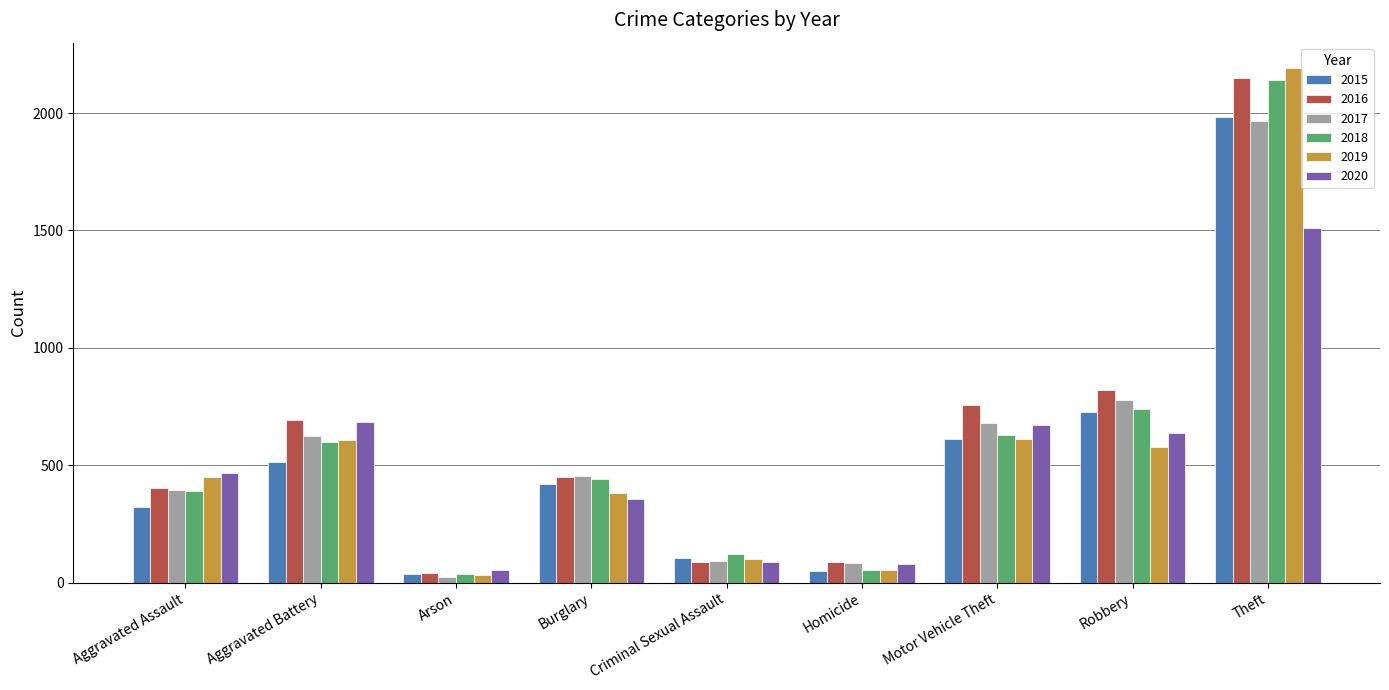

How many series are shown in this chart?

6